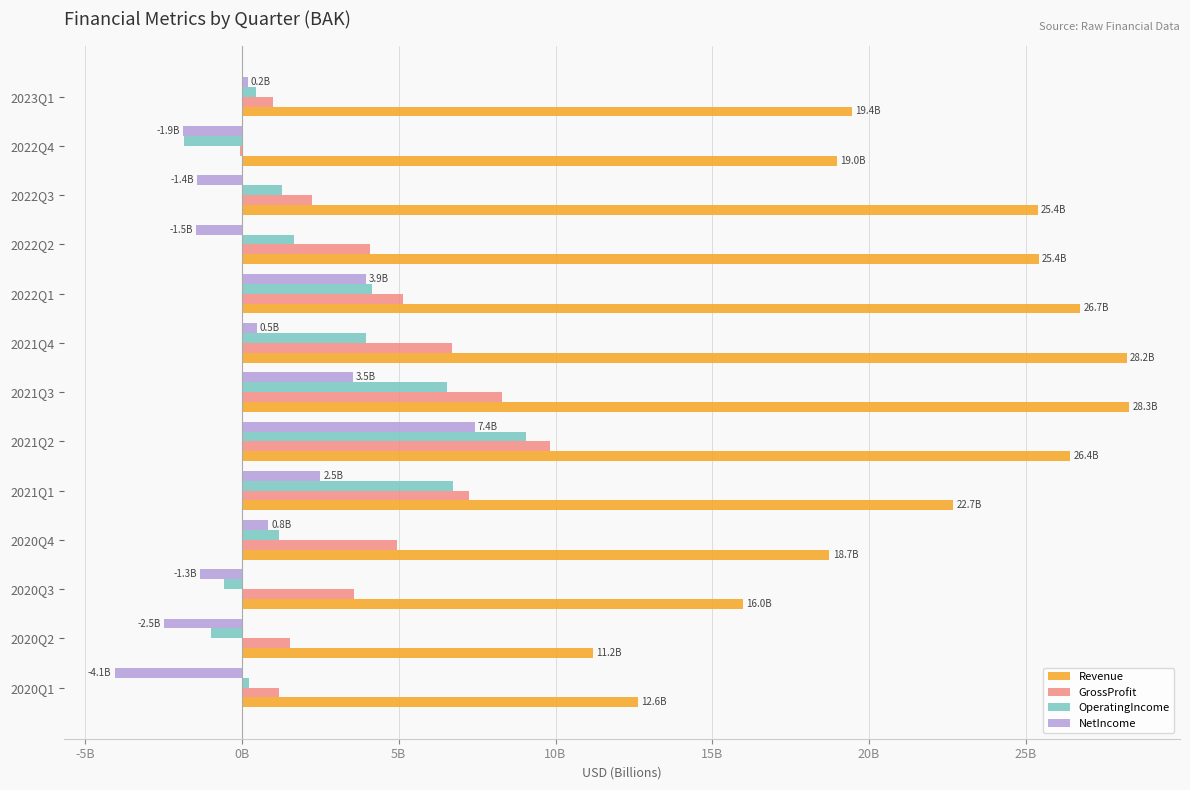

What is the value of the OperatingIncome bar at the 8th from the left?

9.1